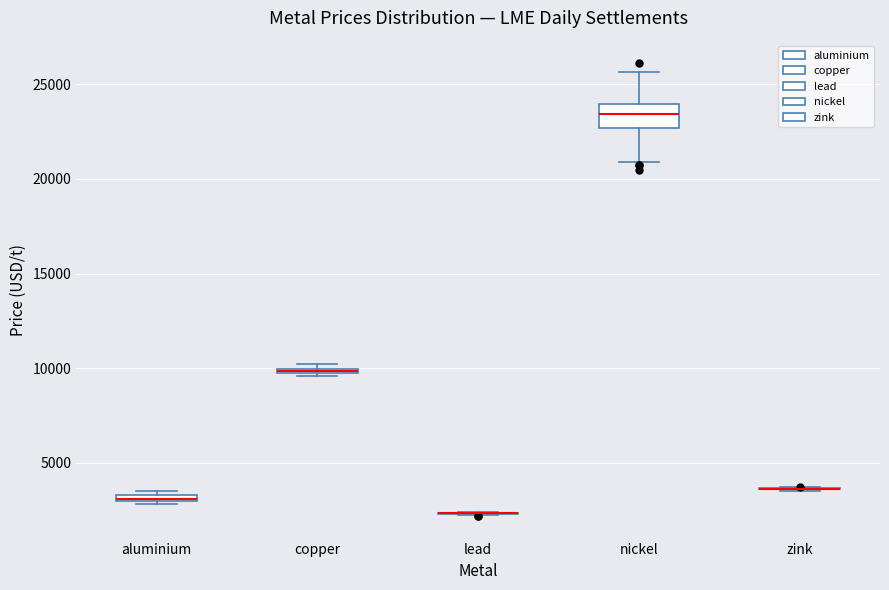

Where does the lower whisker of the box for nickel end on the y-axis? The values are not printed on the chart, so give them approximately, as read against the axis.

21000